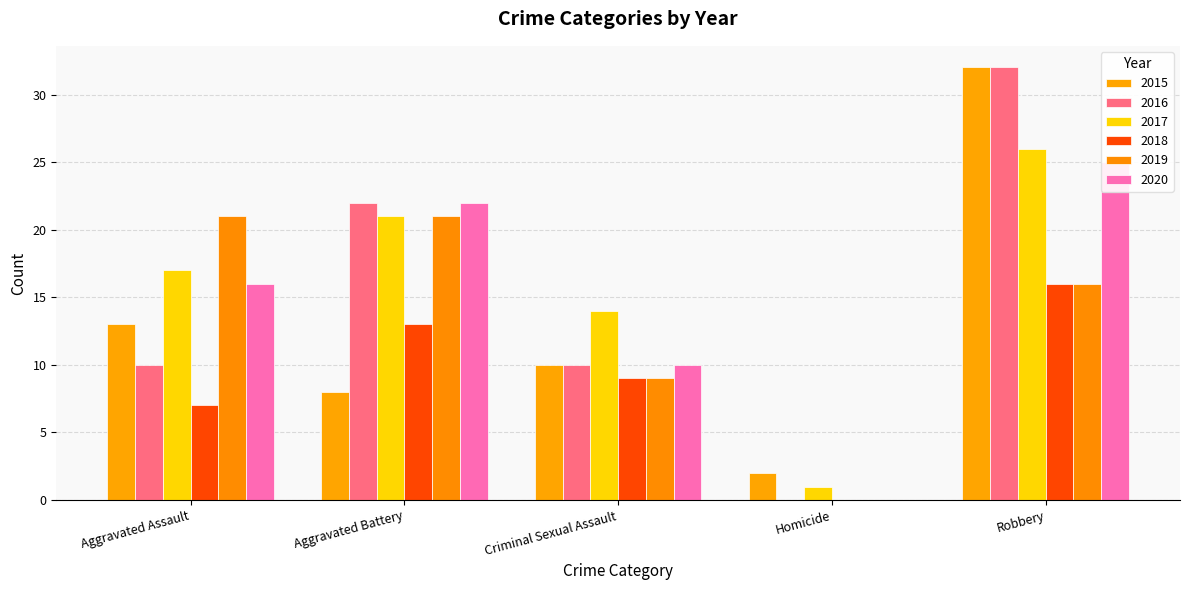

Is it true that 2016 equals 32 at Robbery?

True